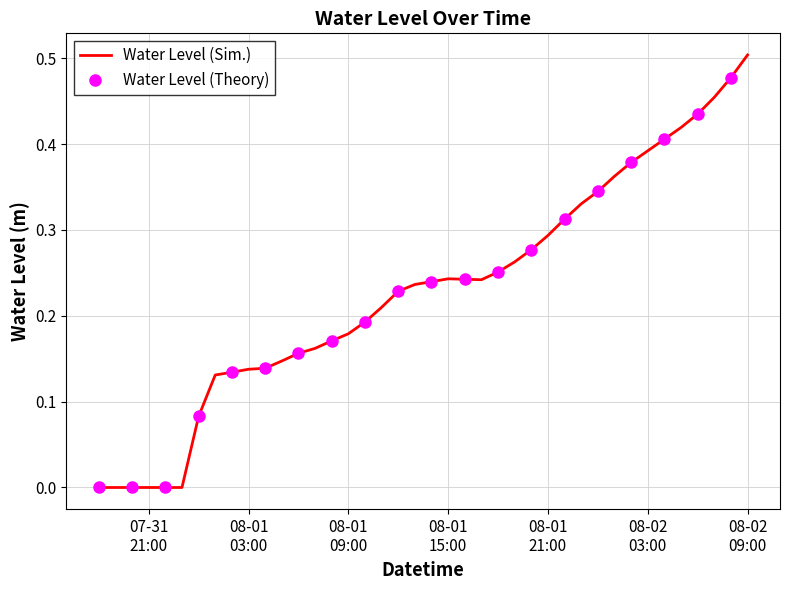

Is it true that the value at 08-01 15:00 is 0.2?

True